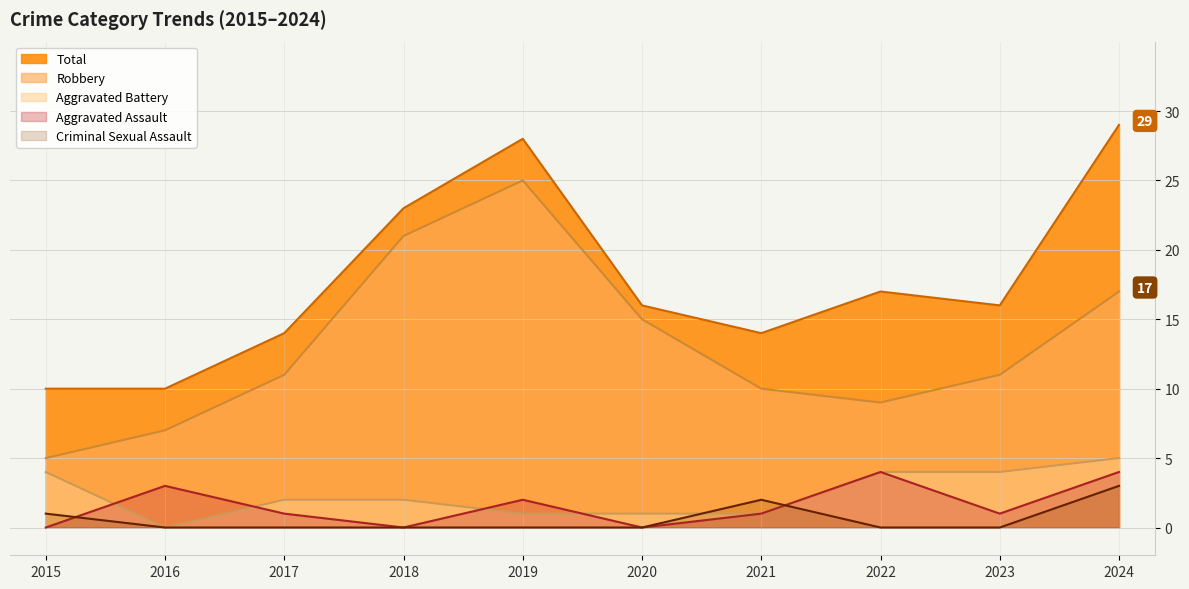

Read the Robbery value at 2020.

15